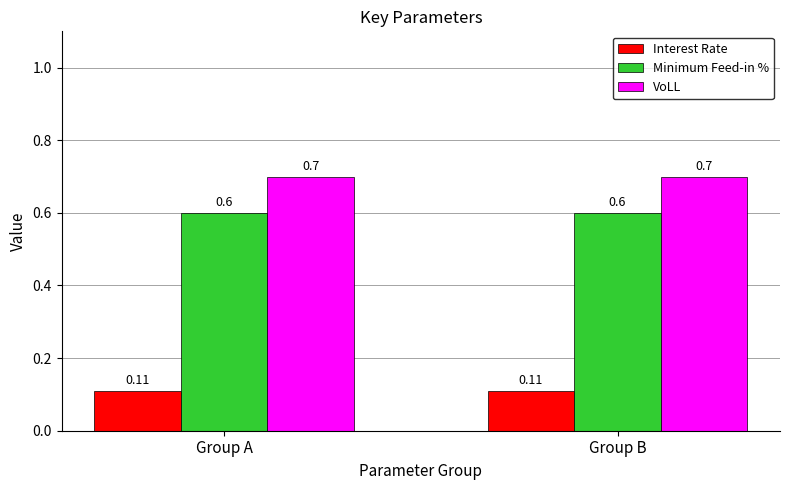

What are all the series names shown in the legend?

Interest Rate, Minimum Feed-in %, VoLL